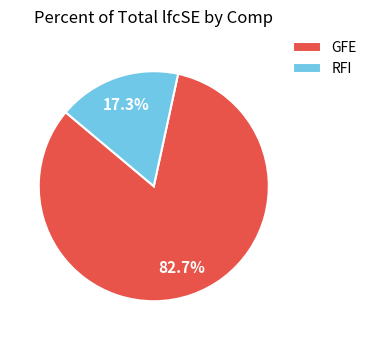

Which slice is the largest?

GFE